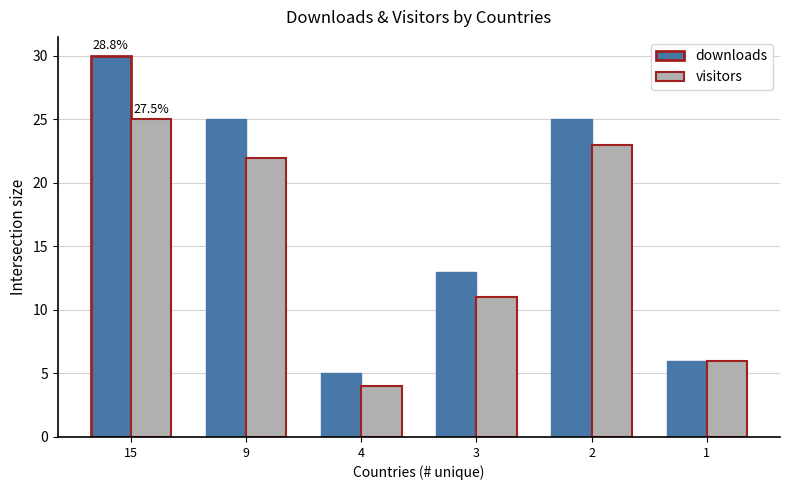

Count the number of data series in this chart.

2